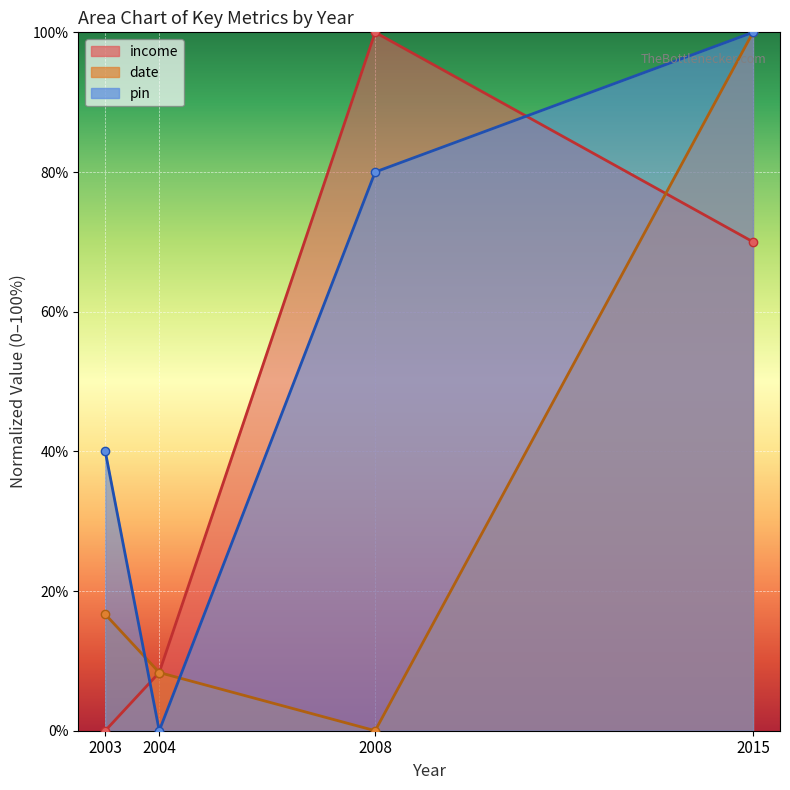

How many interior local valleys does the pin series have?

1